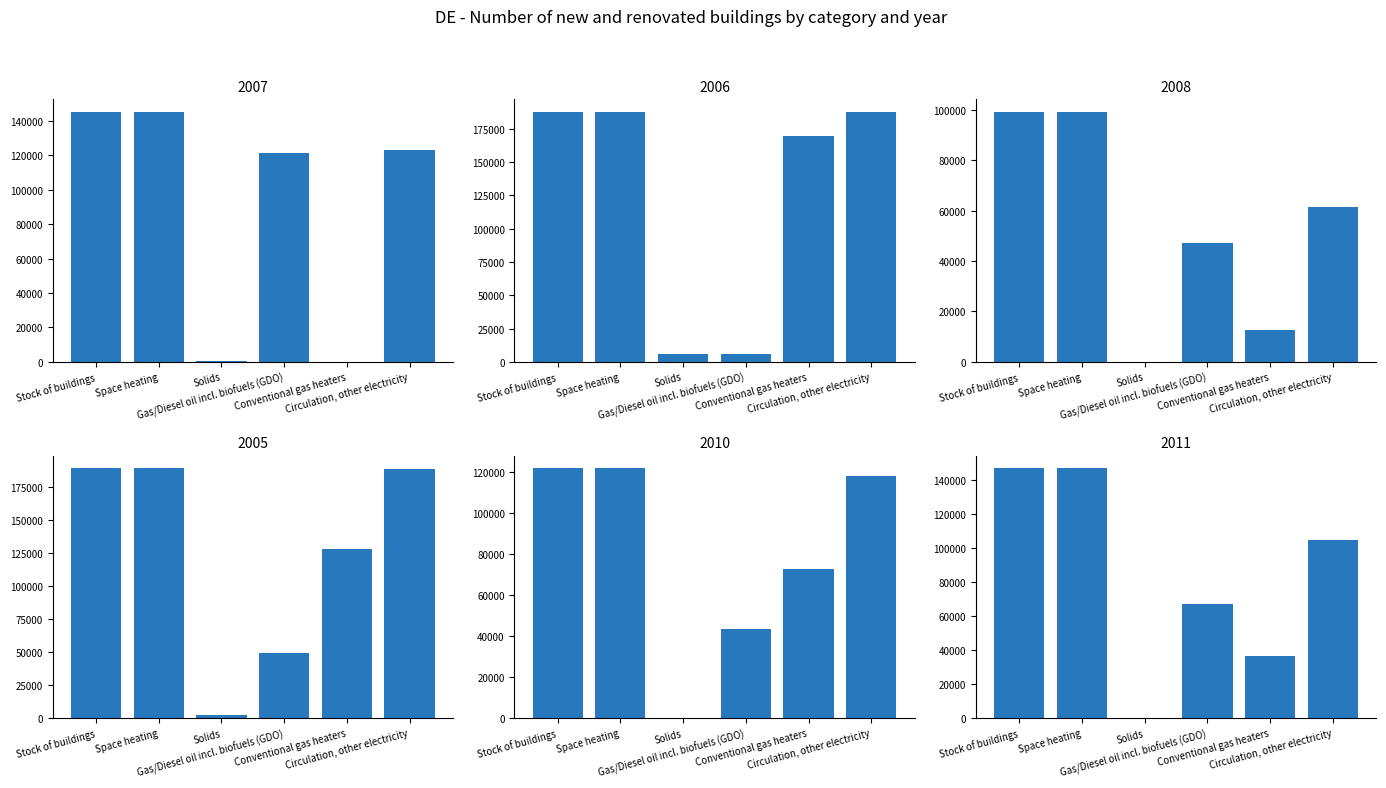

Reading left to right, extract all data points from this chart.

2007: 145283.1	145283.1	460.3	121111.4	0.0	123140.9
2006: 187814.3	187814.3	5478.4	5576.1	169584.2	187714.3
2008: 99208.7	99208.7	0.0	47062.2	12456.2	61387.6
2005: 189195.9	189195.9	2635.6	49584.6	128492.7	189067.1
2010: 121818.3	121818.3	373.8	43532.2	72933.1	117906.2
2011: 146787.0	146787.0	110.2	66886.7	36578.6	104578.9